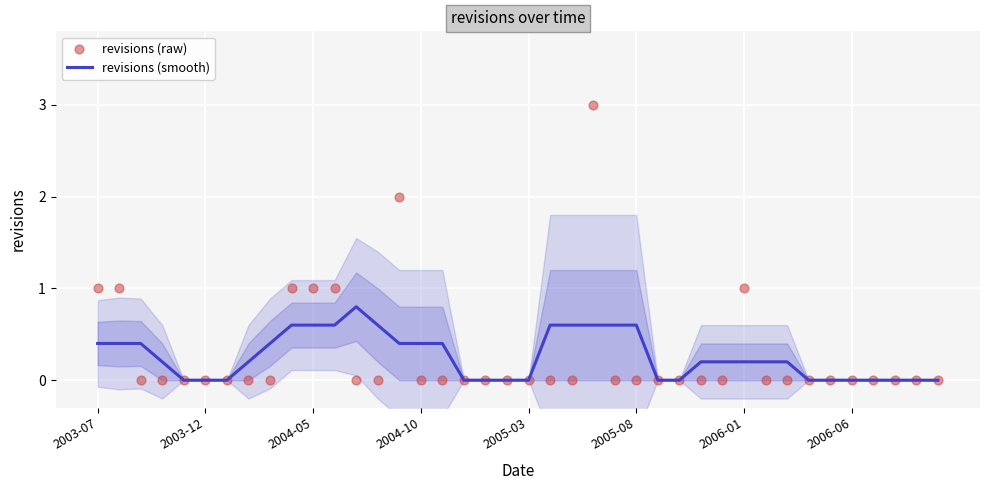

Which series has the largest total across all categories?

revisions (raw)